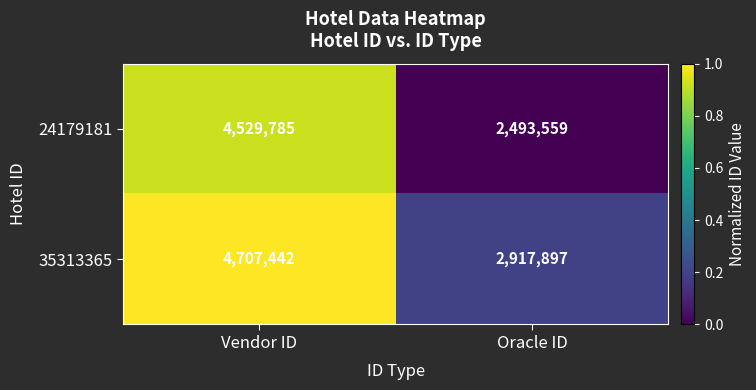

List the series in order of their peak value, lowest first.

24179181, 35313365